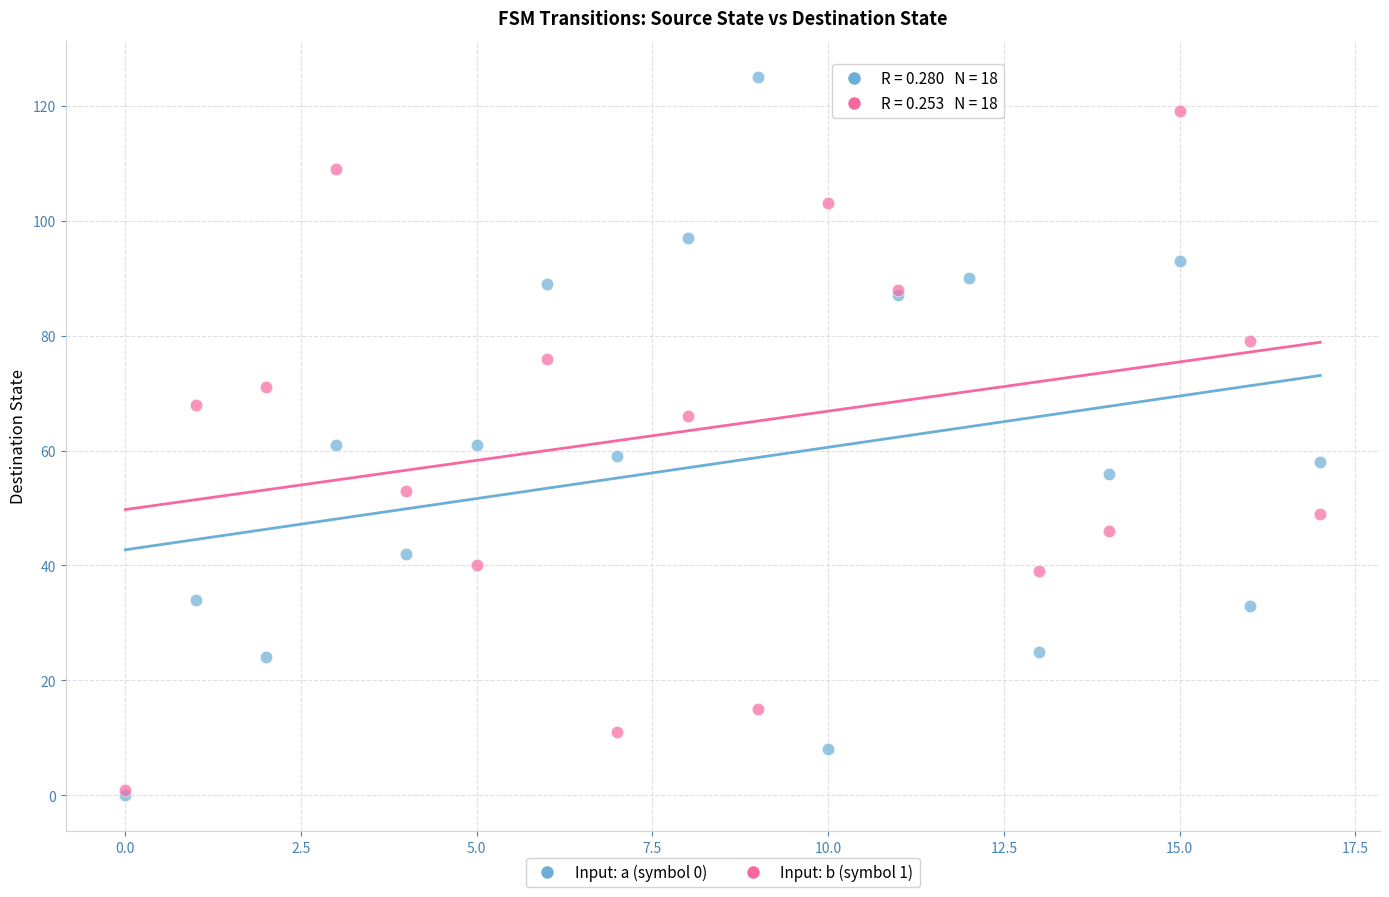

Which series has the widest spread of Y values?

Input: a (symbol 0)